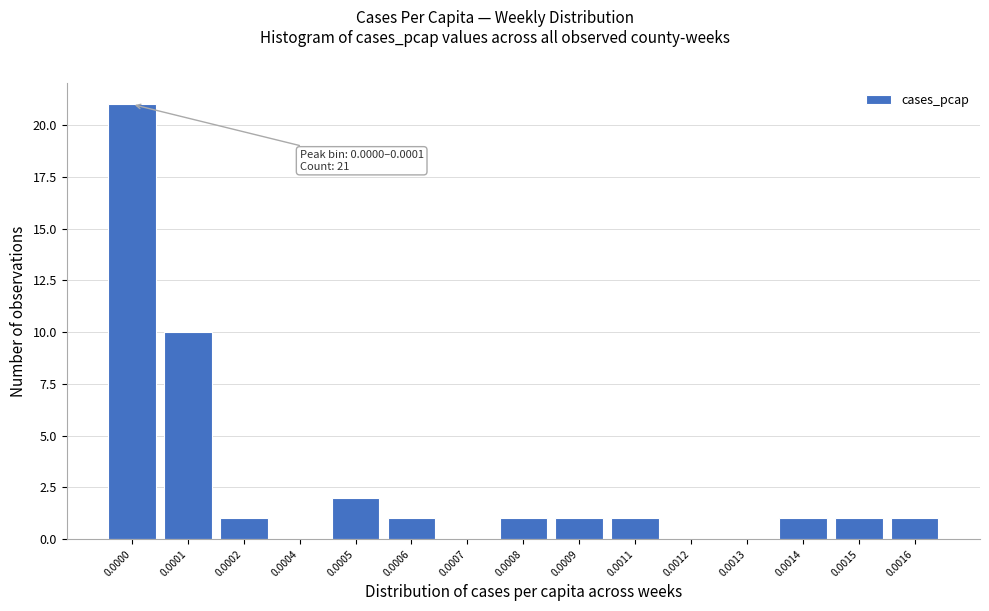

Reading left to right, list all the values displayed in this chart.

0.0000=21	0.0001=10	0.0002=1	0.0004=0	0.0005=2	0.0006=1	0.0007=0	0.0008=1	0.0009=1	0.0011=1	0.0012=0	0.0013=0	0.0014=1	0.0015=1	0.0016=1